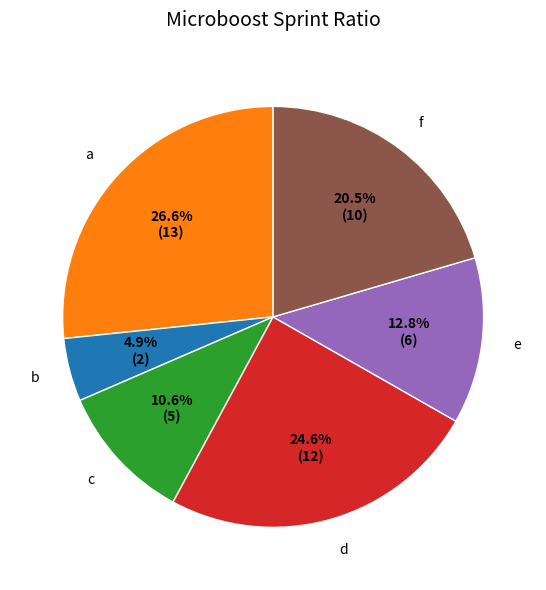

To the nearest percent, what portion does d represent?

25%